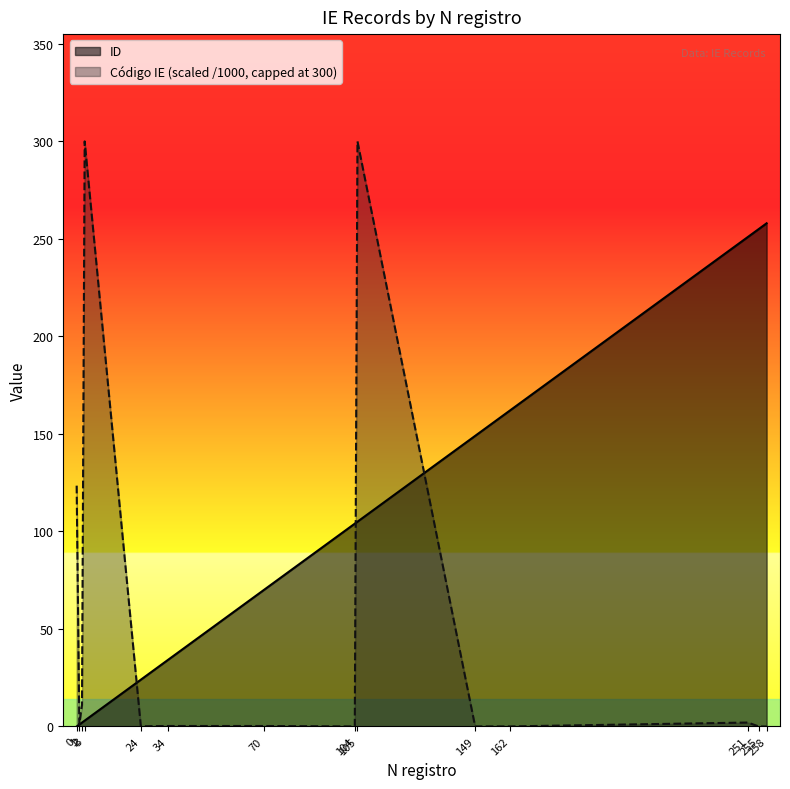

Between 3 and 251, which is larger?

251